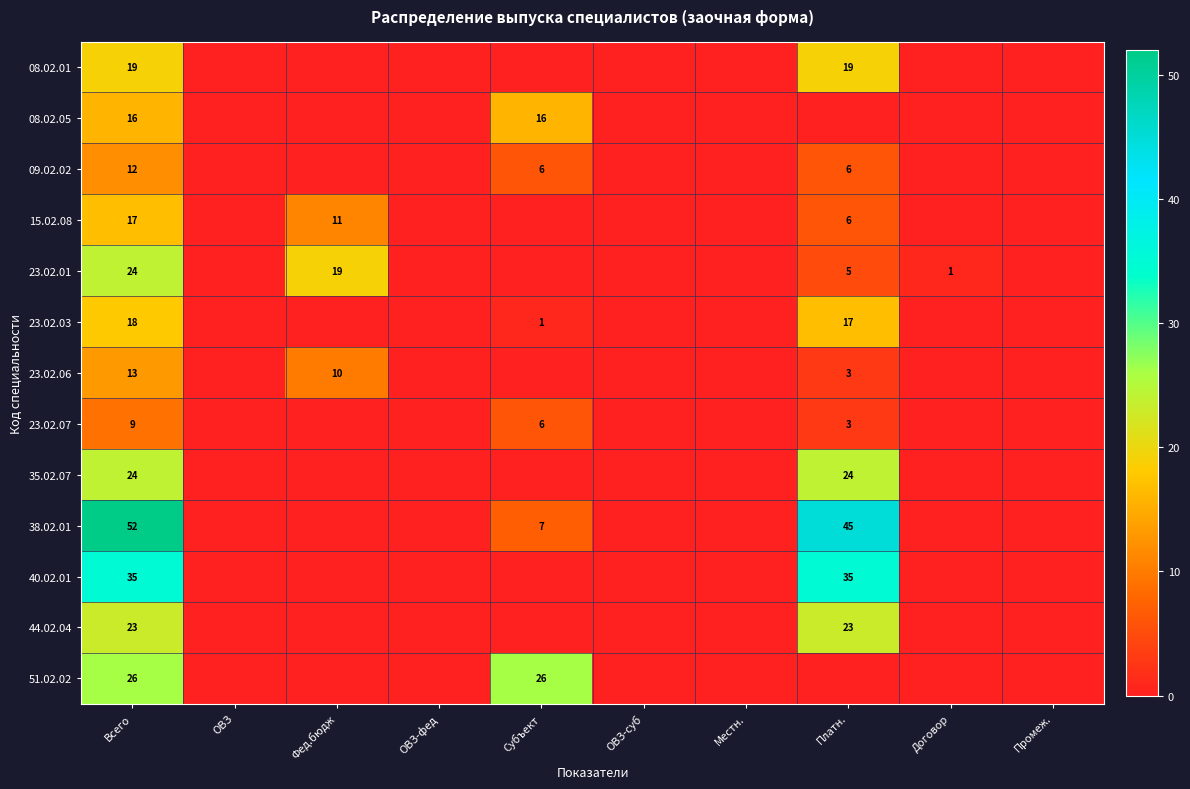

What is the difference between the highest and lowest values at Всего?

43